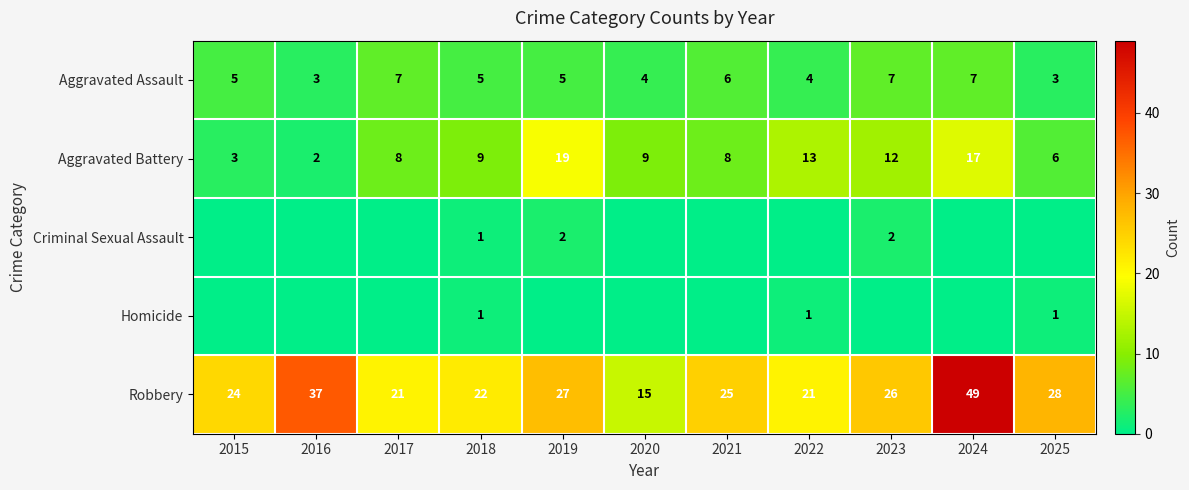

The Robbery series shows 12 at 2015. True or false?

False